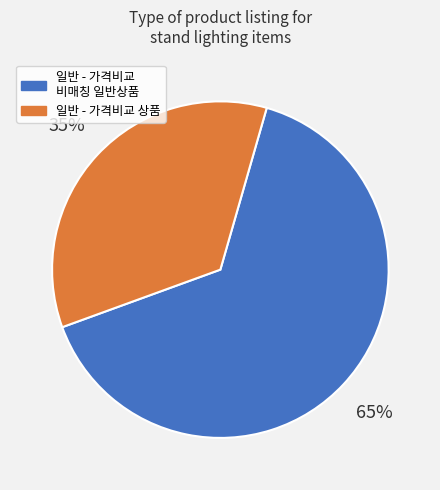

To the nearest percent, what percentage of the pie is 일반 - 가격비교 상품?

35%